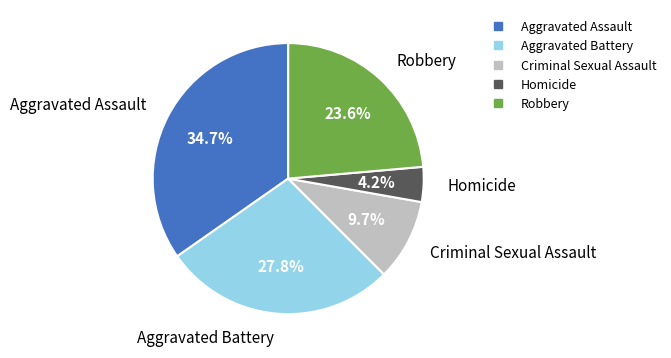

Between Criminal Sexual Assault and Homicide, which is larger?

Criminal Sexual Assault